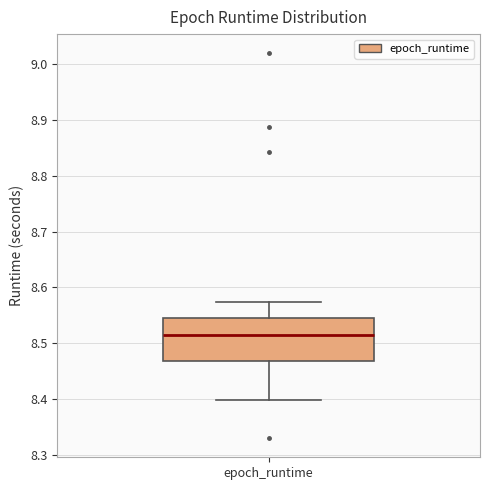

Read this box plot against the y-axis: the position of the median line, the range covered by the box, and the ends of both whiskers. The values are not printed on the chart, so give them approximately, as read against the axis.

median 8.51, box 8.47 to 8.55, whiskers 8.40 to 8.57